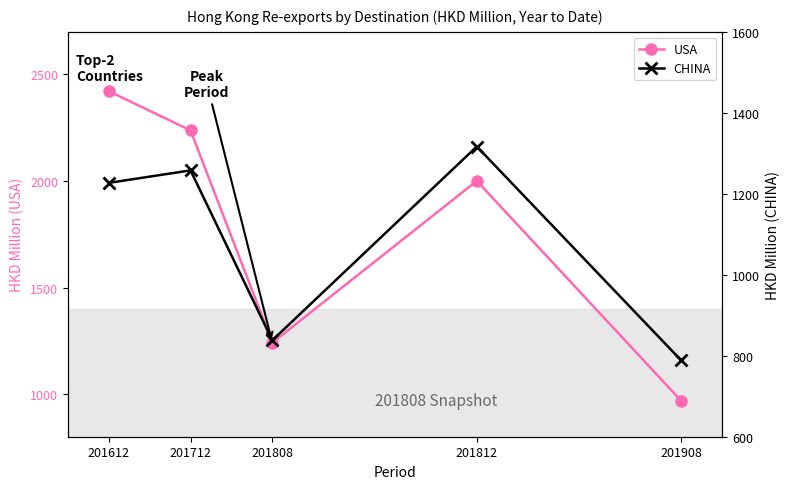

What is the sum of the USA values at 201712 and 201808?

3478.7